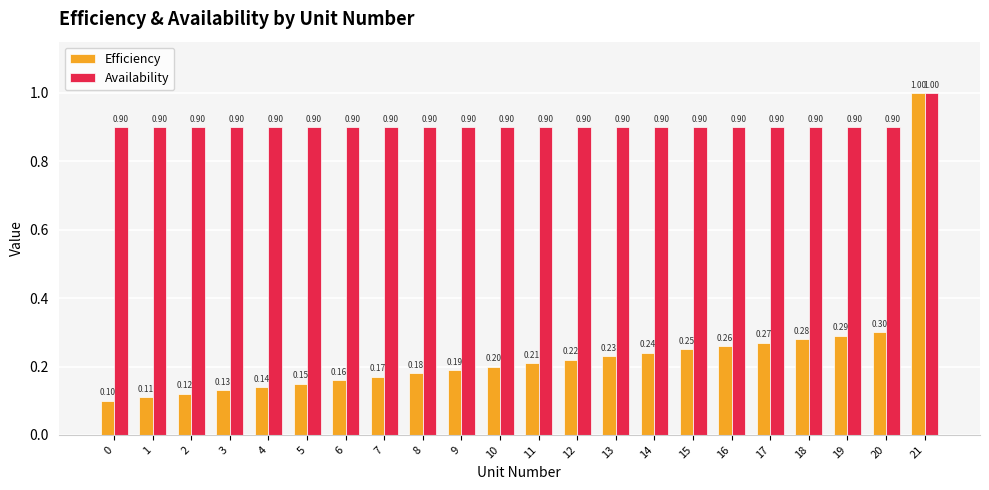

At how many categories does at least one series exceed 0?

22